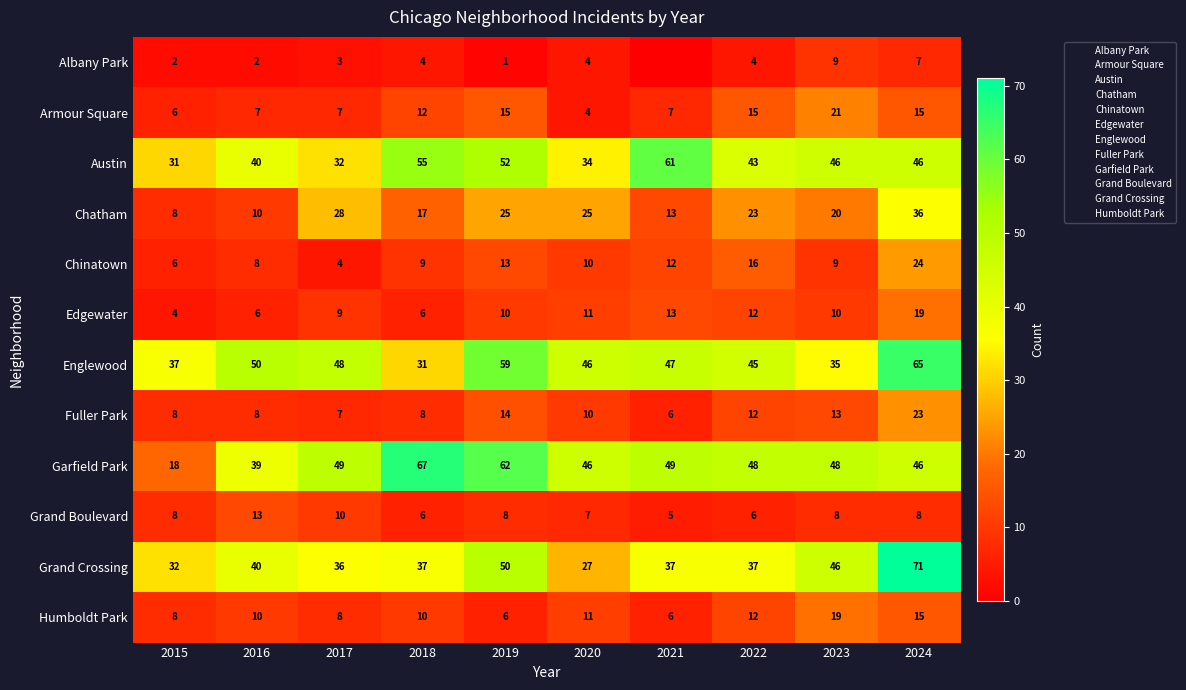

Rank the series by their maximum value, from highest to lowest.

Grand Crossing, Garfield Park, Englewood, Austin, Chatham, Chinatown, Fuller Park, Armour Square, Edgewater, Humboldt Park, Grand Boulevard, Albany Park